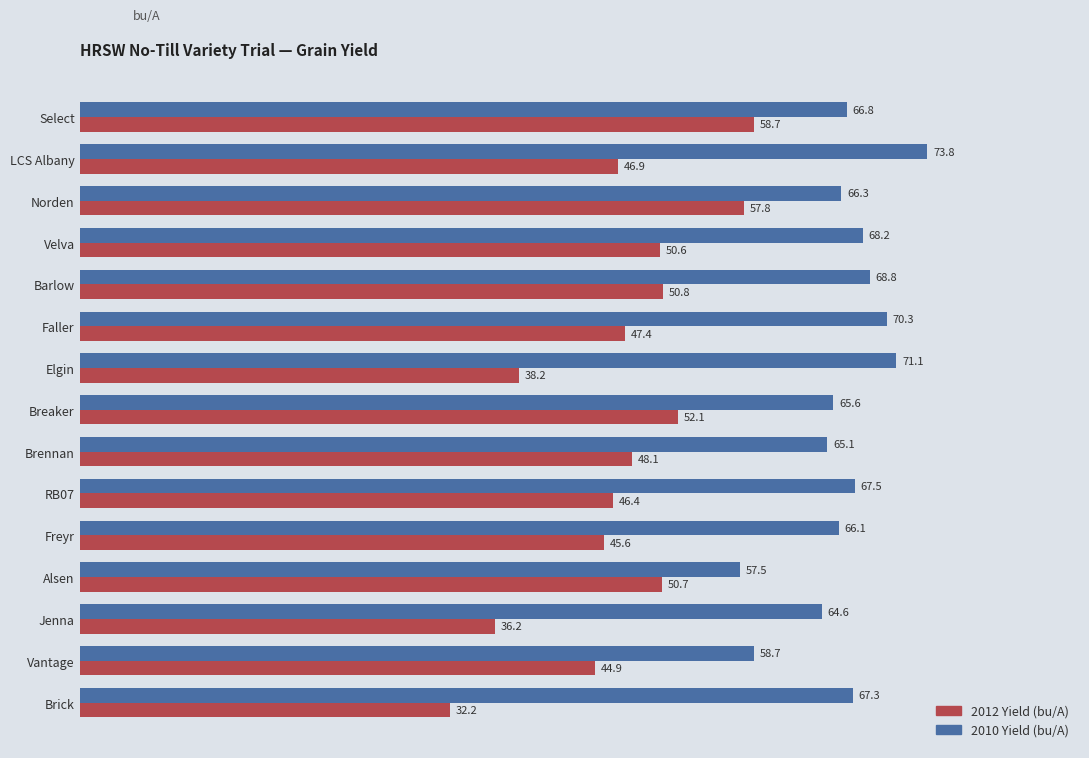

What is the sum of all 2010 Yield (bu/A) values?

997.7